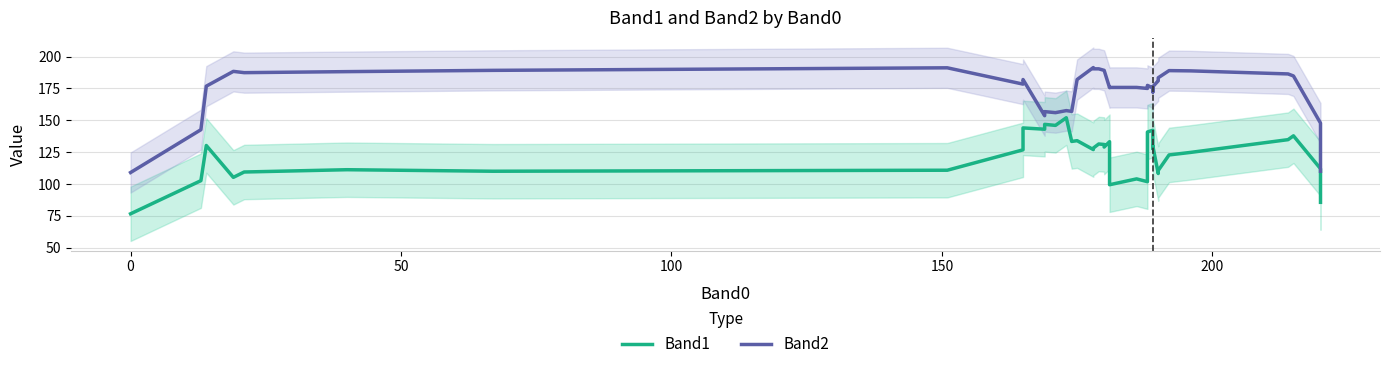

At how many categories does at least one series exceed 137?

38